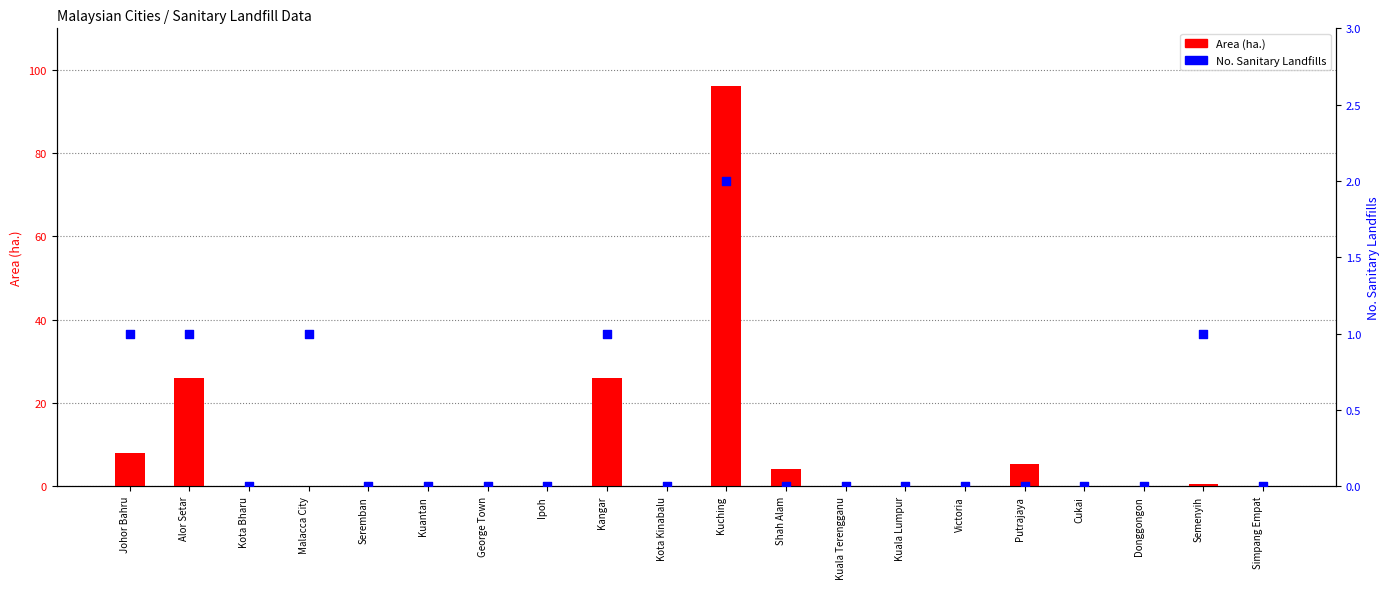

At how many categories does at least one series exceed 82?

1